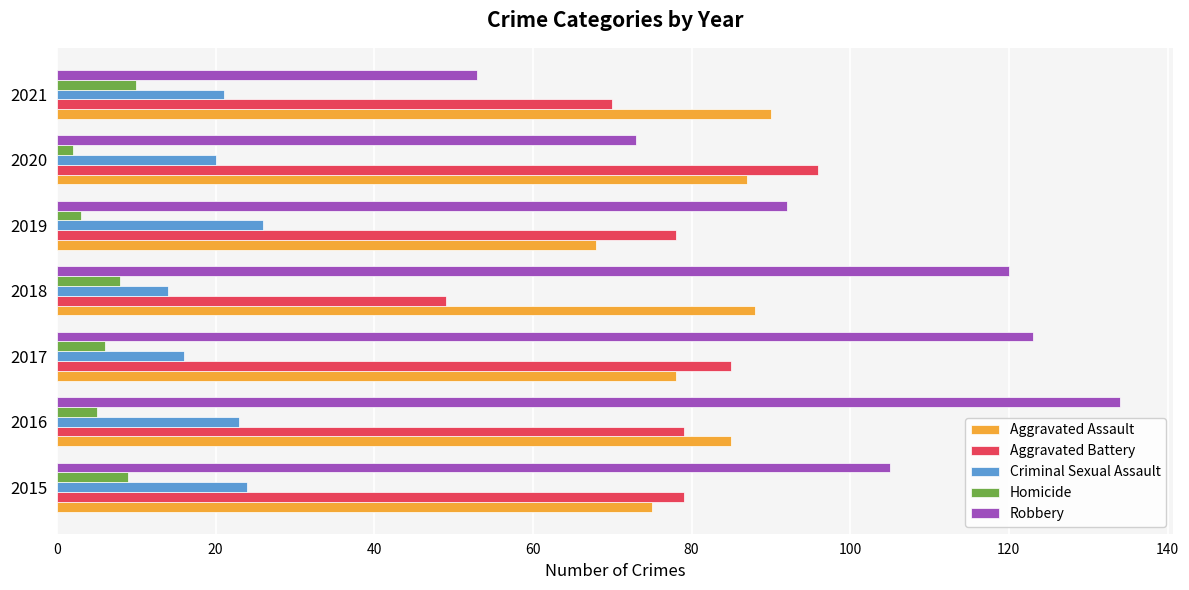

Rank the series by their maximum value, from highest to lowest.

Robbery, Aggravated Battery, Aggravated Assault, Criminal Sexual Assault, Homicide